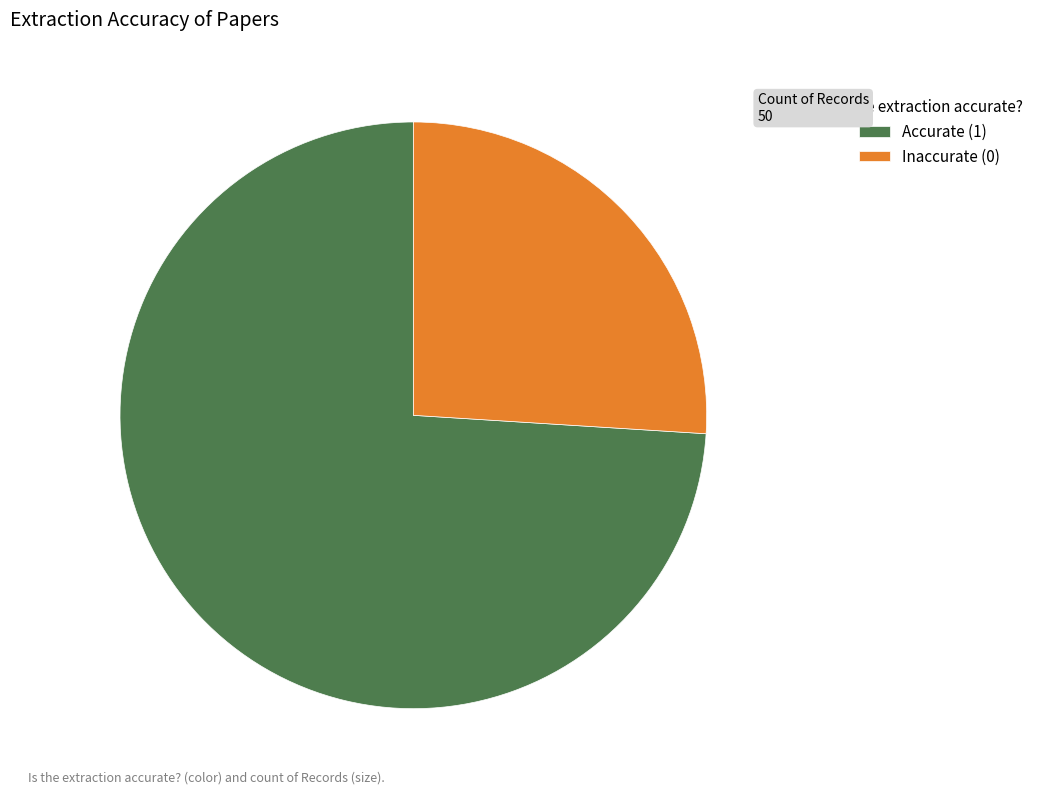

Is Accurate (1) the majority of the pie?

Yes